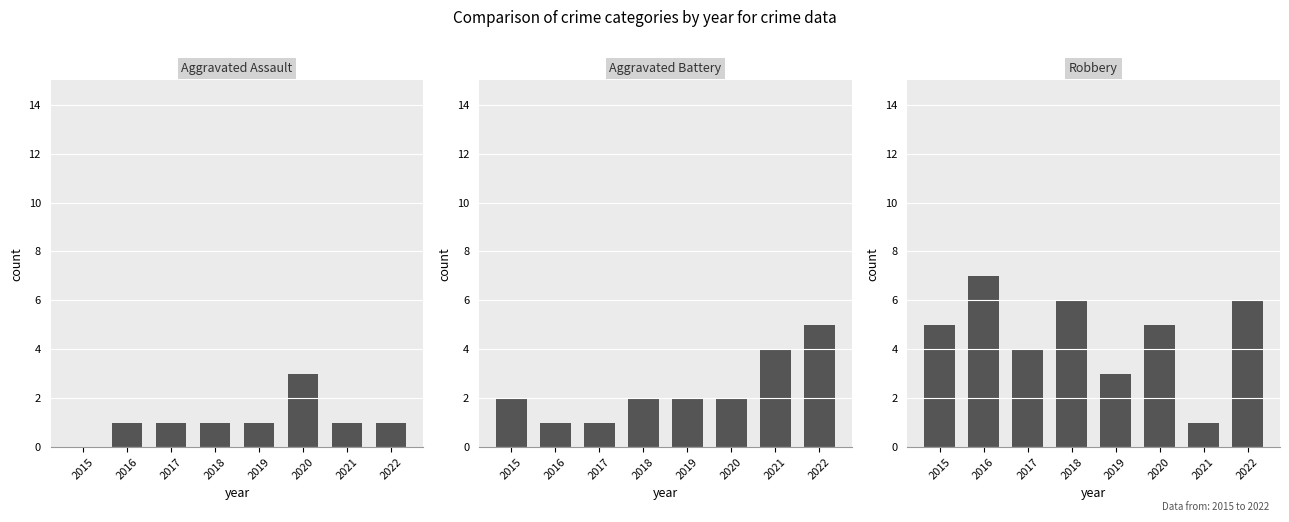

Between 2022 and 2016, which is larger?

2022